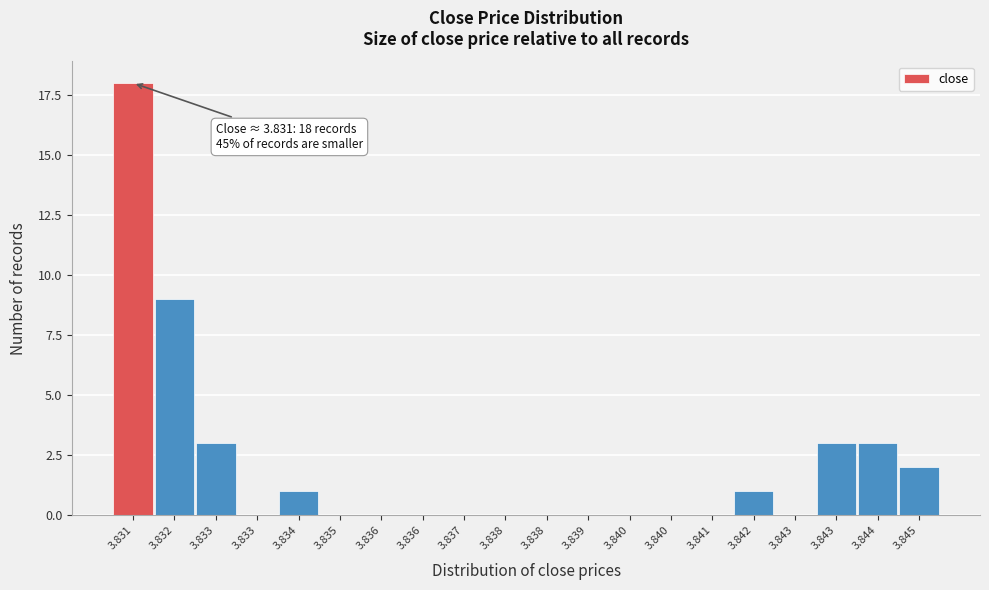

How many data points does each series have?

20